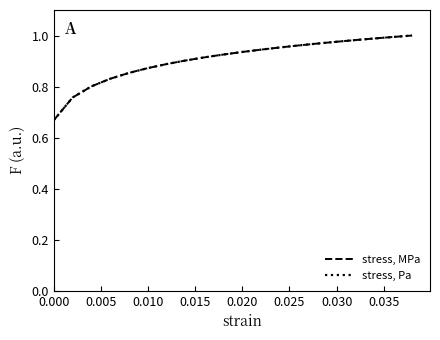

What is the maximum value shown in the chart?

1.0